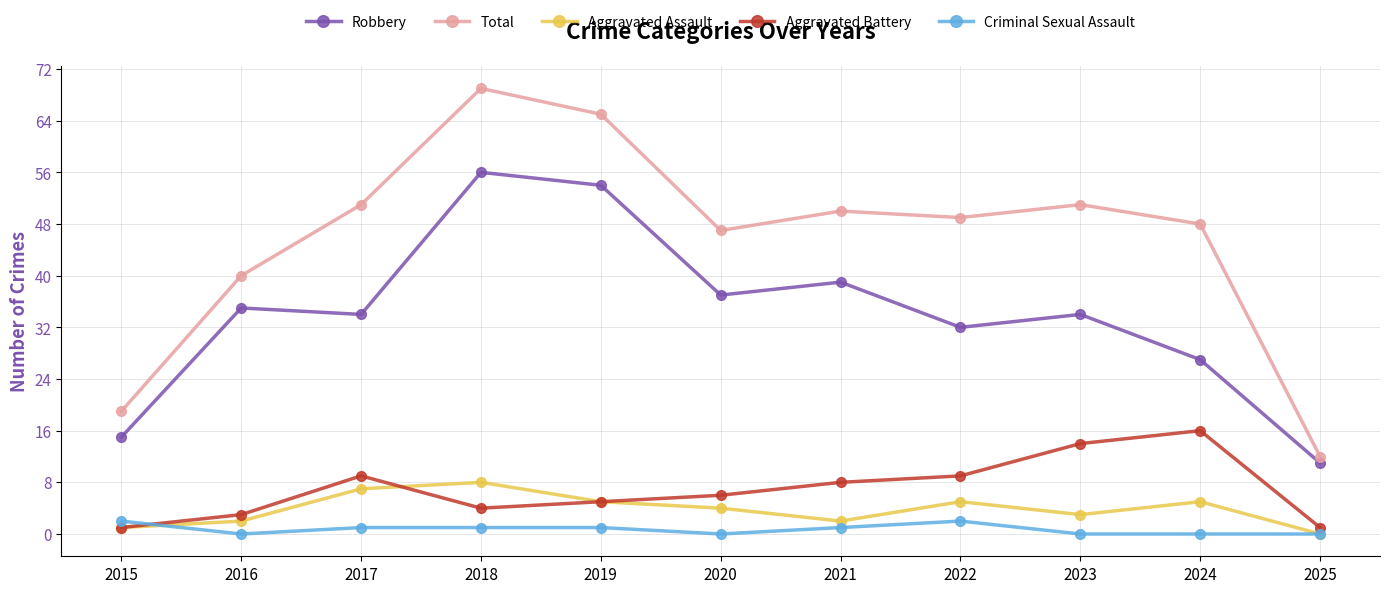

Where is Total nearest to the value 40?

2016